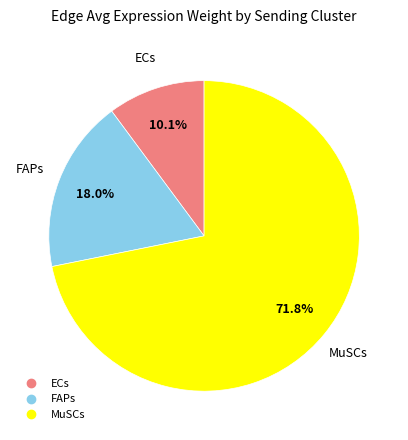

How many slices are in this pie chart?

3